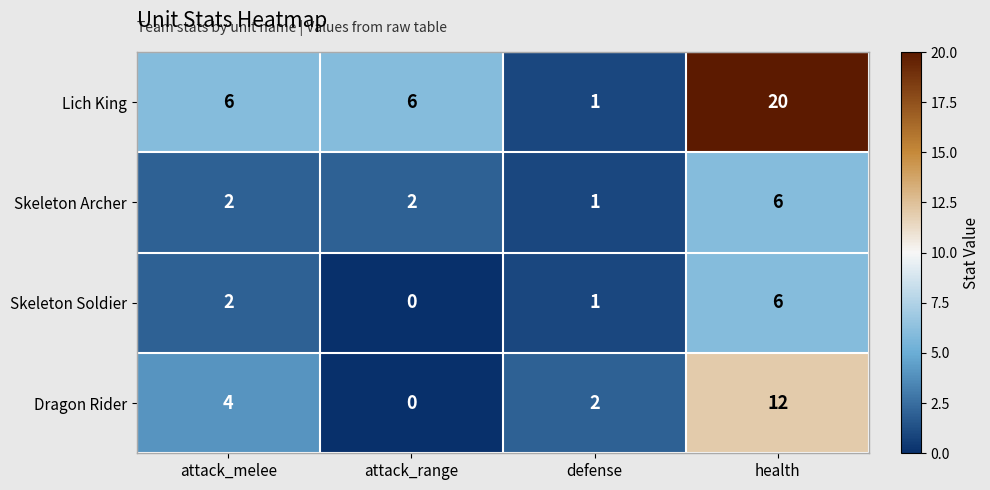

True or false: Dragon Rider has a value of 3 at defense.

False